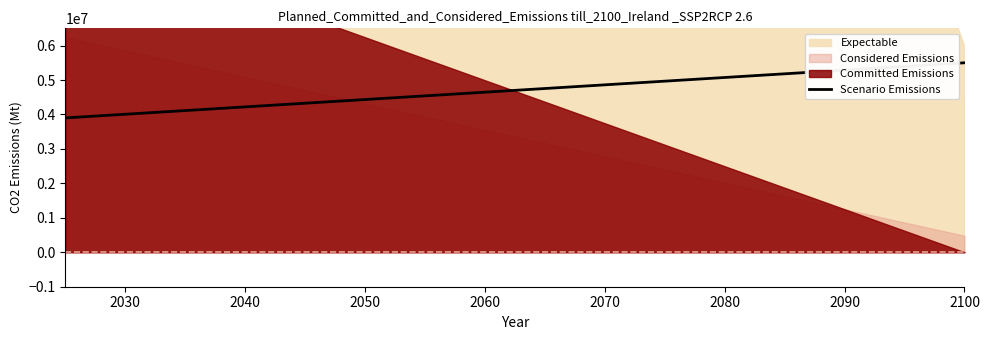

What is the difference between the second highest and minimum values?

1485714.3